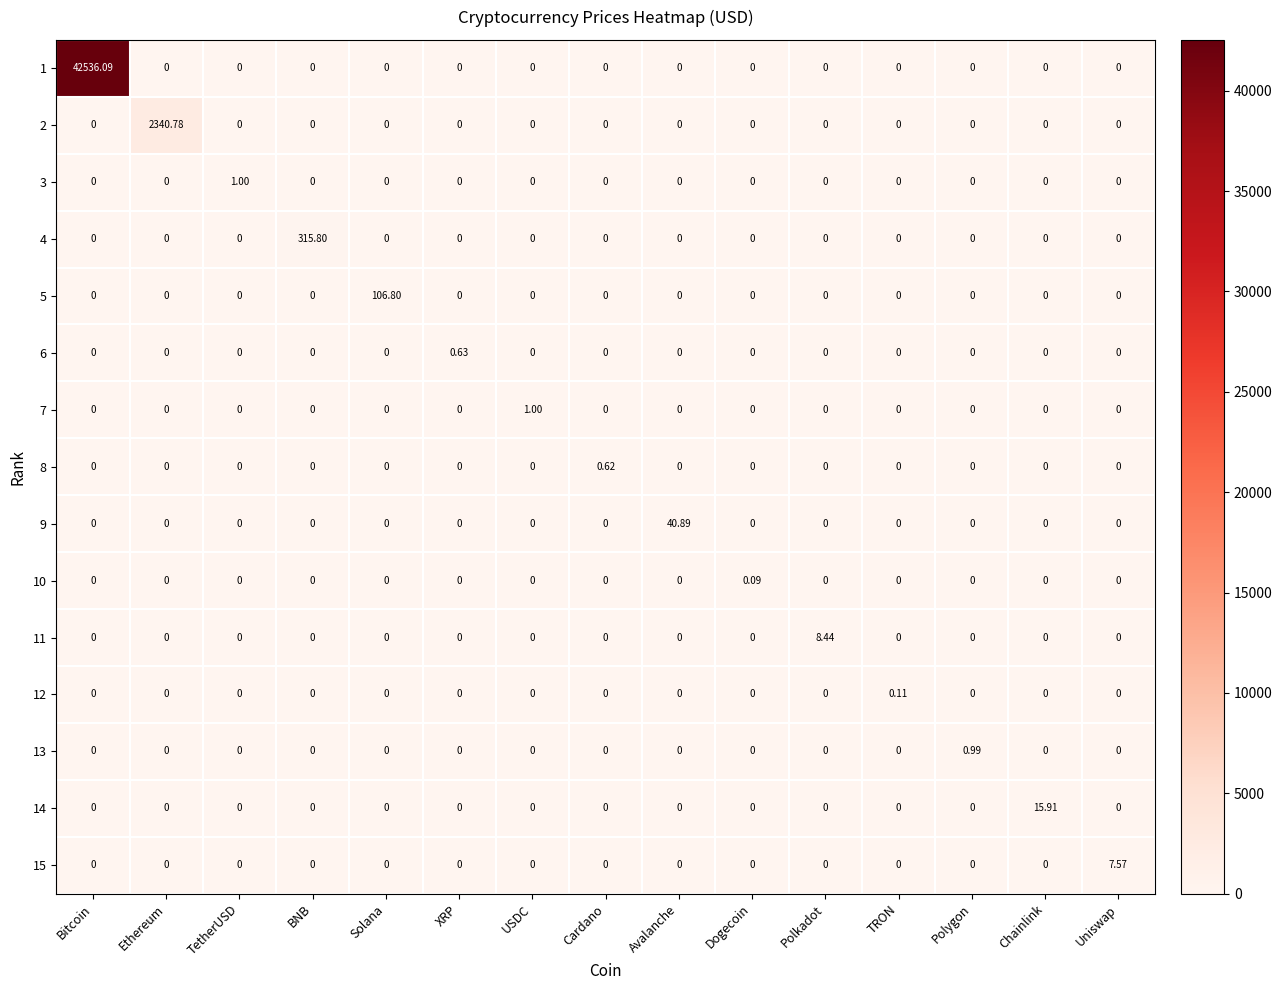

How many series are shown in this chart?

15